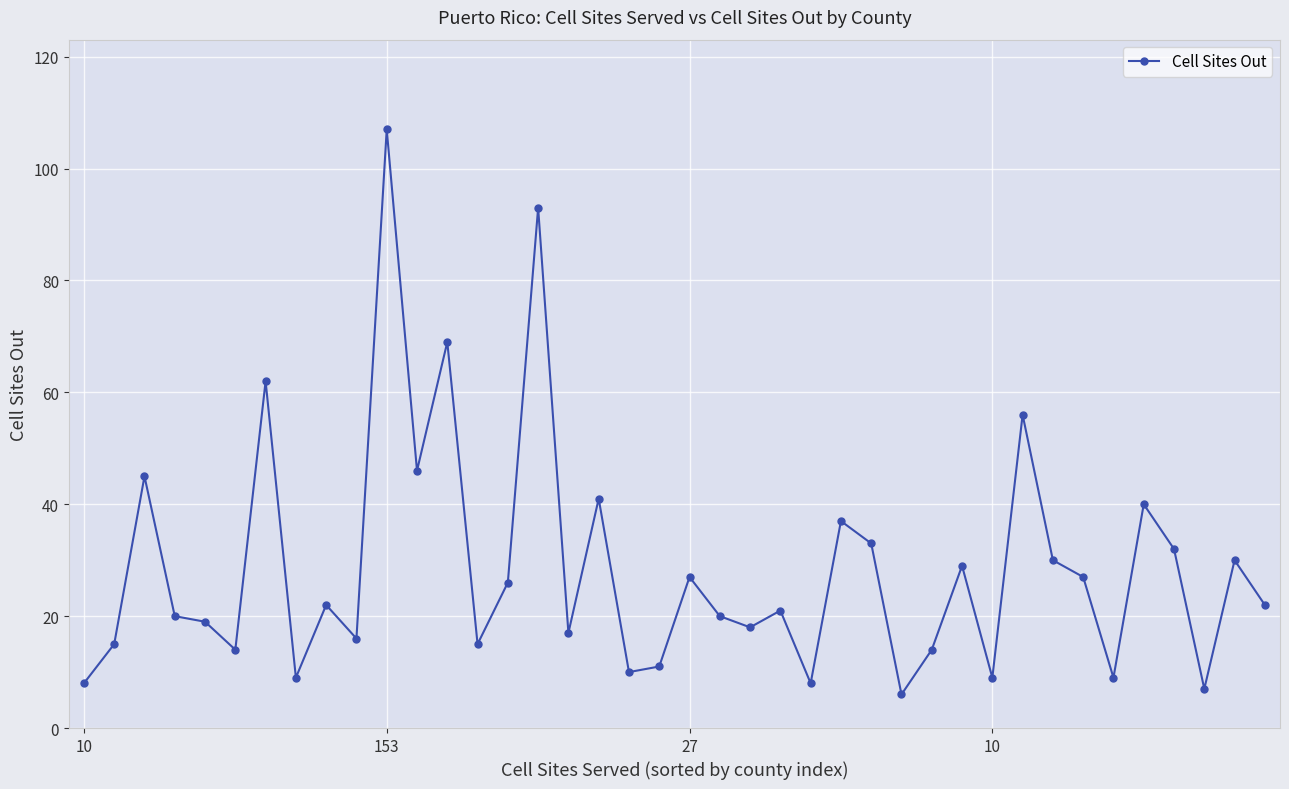

What is the sum of all values?

1140